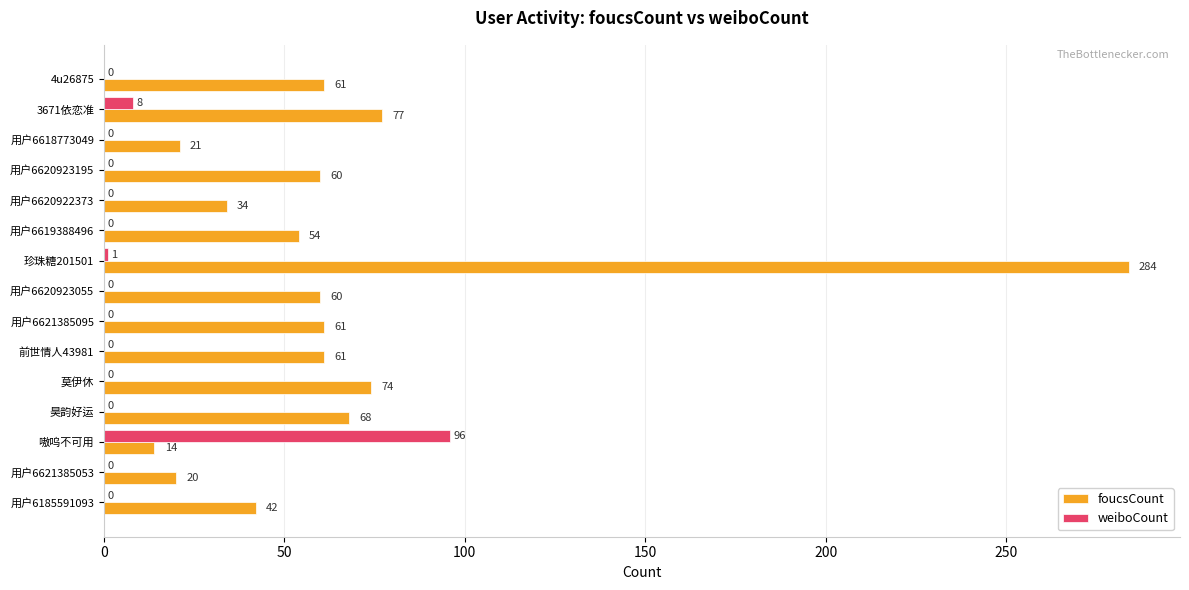

What is the average value of the weiboCount series?

7